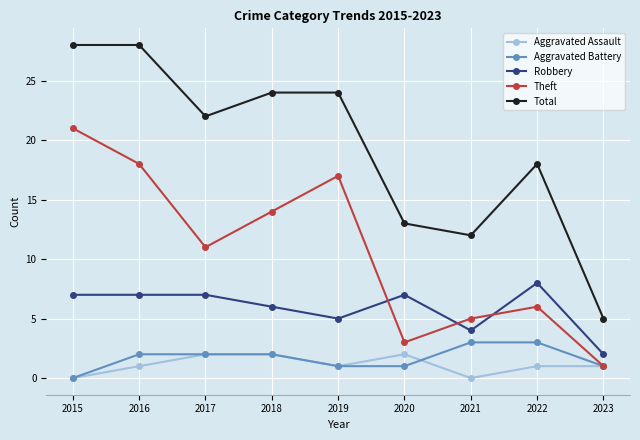

True or false: Aggravated Battery has a value of 3 at 2022.

True